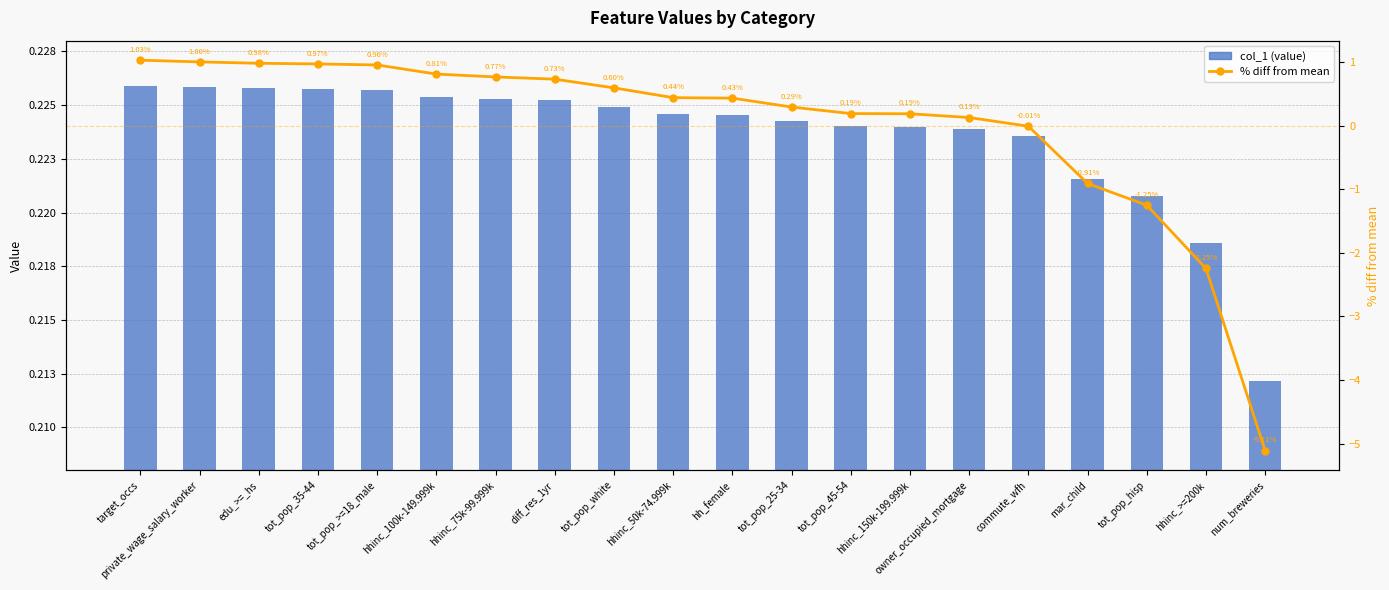

Reading left to right, what are all the values shown in this chart?

col_1 (value): target_occs=0.2	private_wage_salary_worker=0.2	edu_>=_hs=0.2	tot_pop_35-44=0.2	tot_pop_>=18_male=0.2	hhinc_100k-149.999k=0.2	hhinc_75k-99.999k=0.2	diff_res_1yr=0.2	tot_pop_white=0.2	hhinc_50k-74.999k=0.2	hh_female=0.2	tot_pop_25-34=0.2	tot_pop_45-54=0.2	hhinc_150k-199.999k=0.2	owner_occupied_mortgage=0.2	commute_wfh=0.2	mar_child=0.2	tot_pop_hisp=0.2	hhinc_>=200k=0.2	num_breweries=0.2
% diff from mean: target_occs=1.0	private_wage_salary_worker=1.0	edu_>=_hs=1.0	tot_pop_35-44=1.0	tot_pop_>=18_male=1.0	hhinc_100k-149.999k=0.8	hhinc_75k-99.999k=0.8	diff_res_1yr=0.7	tot_pop_white=0.6	hhinc_50k-74.999k=0.4	hh_female=0.4	tot_pop_25-34=0.3	tot_pop_45-54=0.2	hhinc_150k-199.999k=0.2	owner_occupied_mortgage=0.1	commute_wfh=-0.0	mar_child=-0.9	tot_pop_hisp=-1.3	hhinc_>=200k=-2.2	num_breweries=-5.1